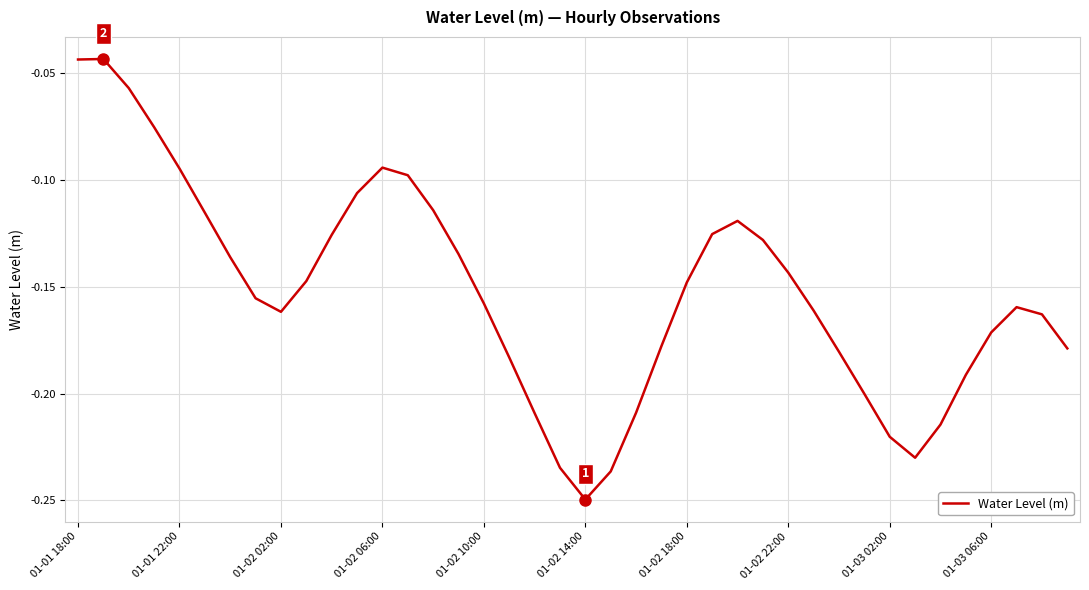

Which label corresponds to the smallest value in the chart?

01-02 14:00